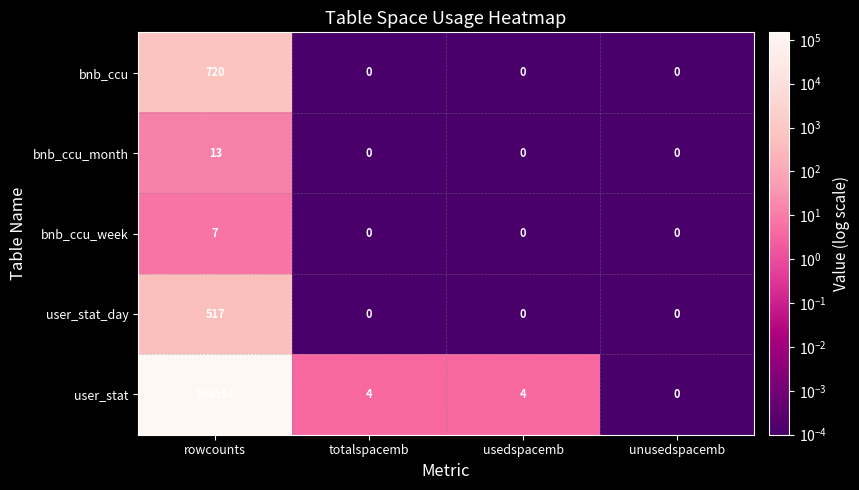

What is the average value of the user_stat_day series?

129